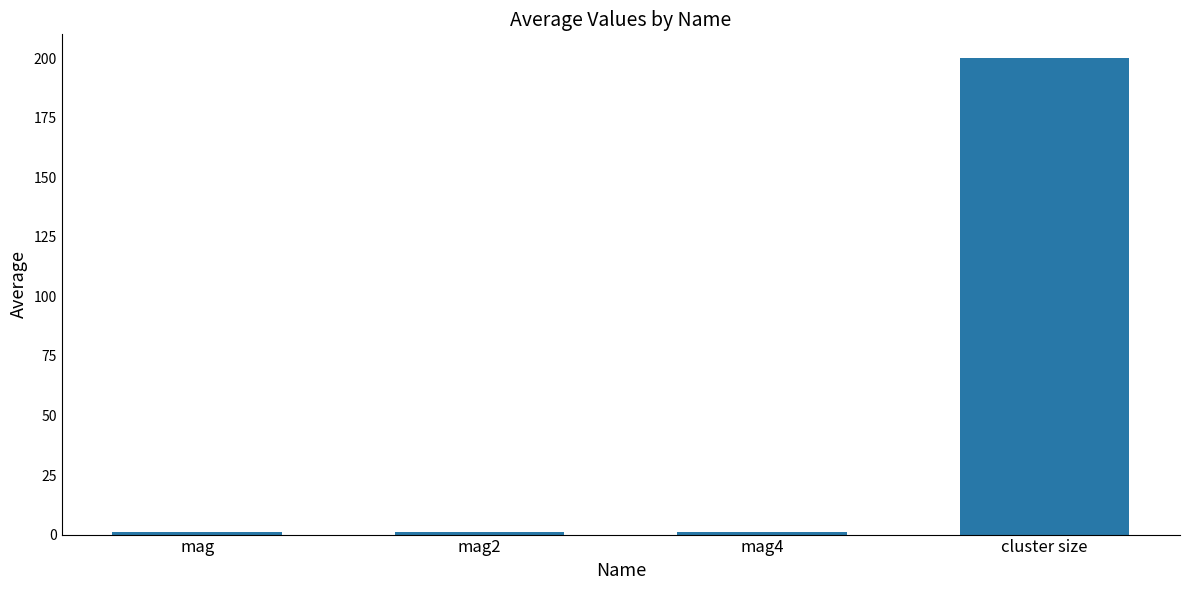

What is the greatest value displayed?

200.0